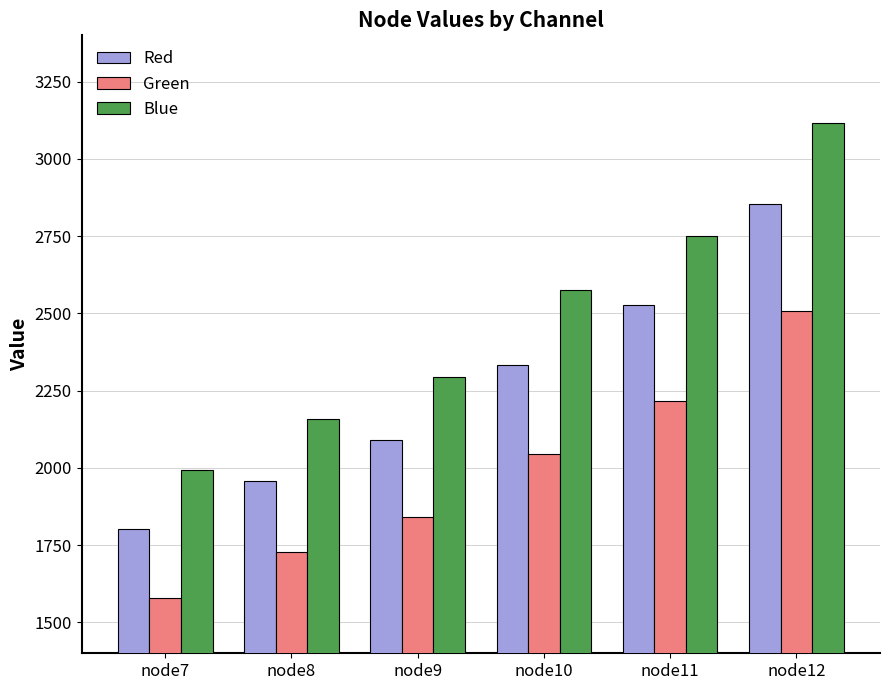

Reading left to right, what are all the values shown in this chart?

Red: 1801	1959	2089	2334	2526	2854
Green: 1579	1727	1841	2046	2218	2507
Blue: 1994	2158	2294	2575	2749	3117